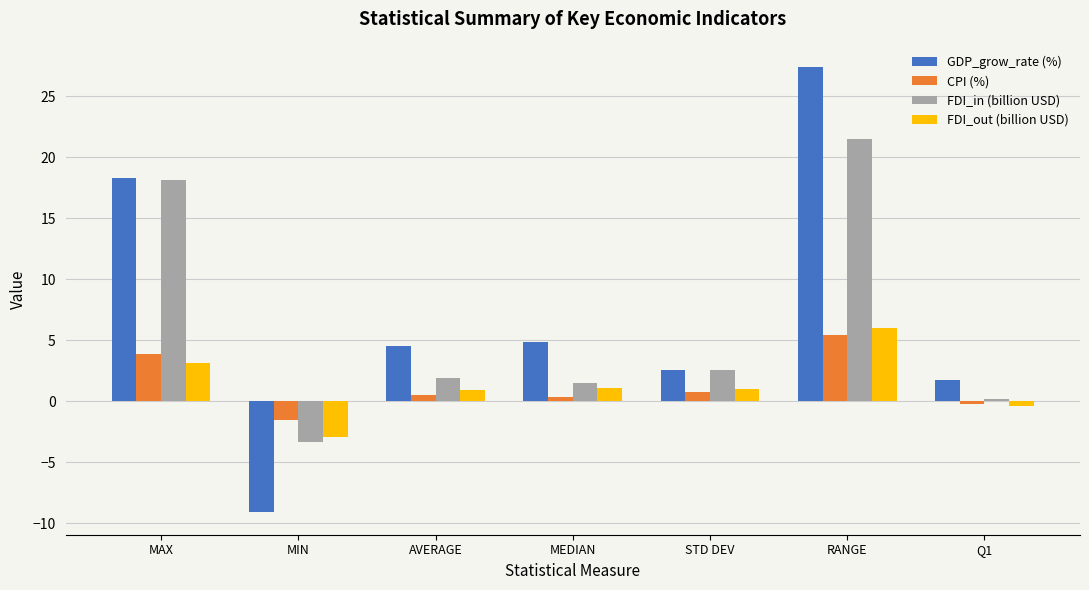

Where does the CPI (%) series first go above 0?

MAX